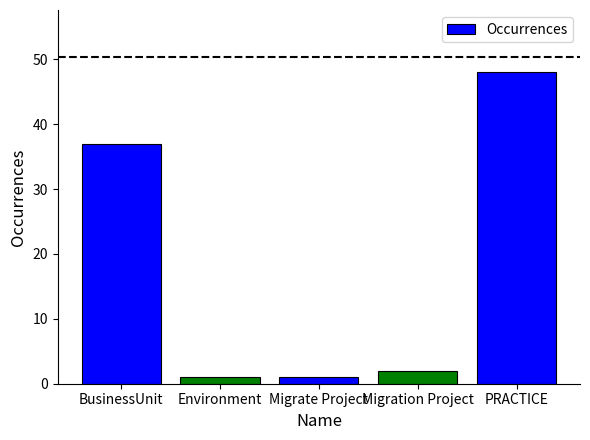

At which category does the chart reach its peak across all series?

PRACTICE